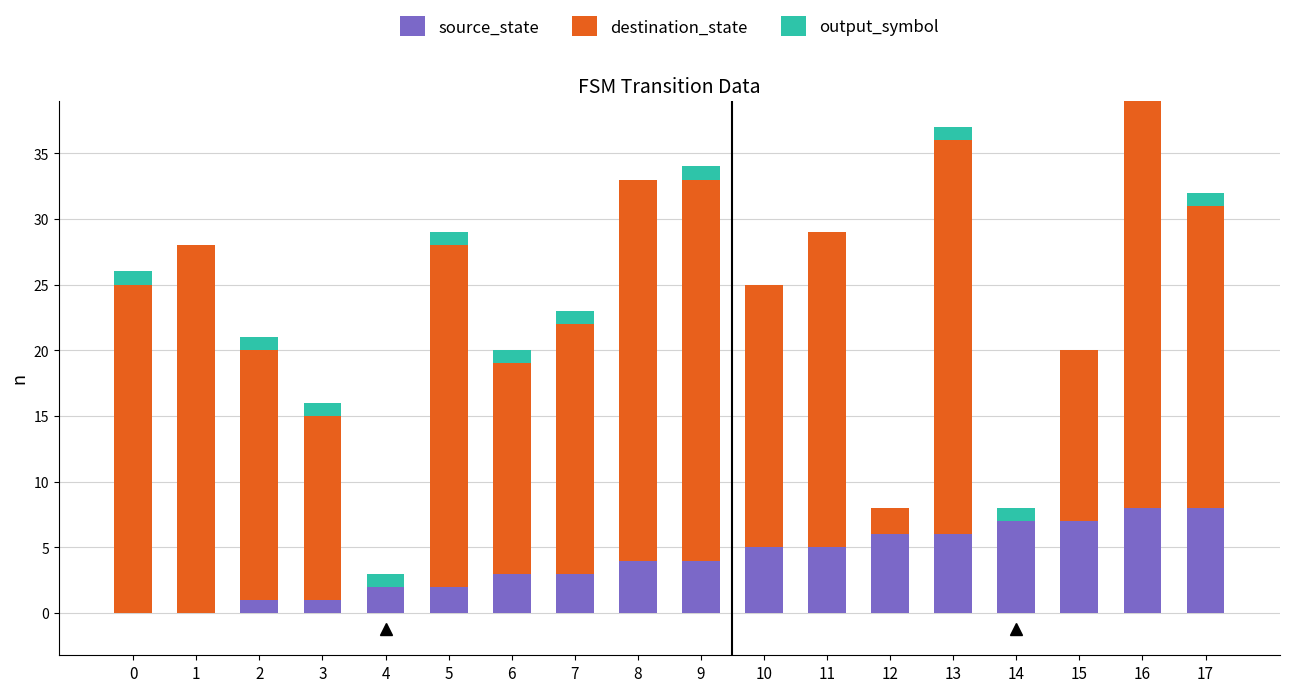

What is the sum of all source_state values?

72